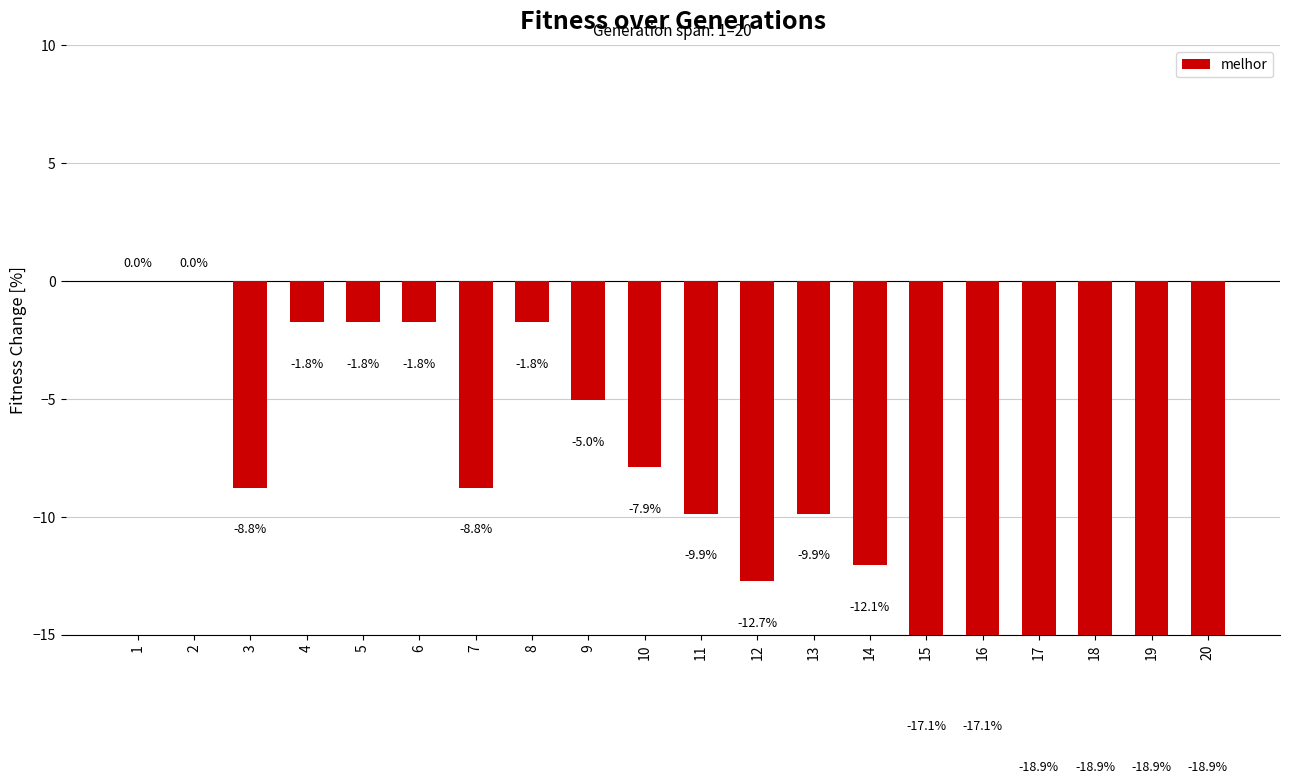

List the labels in order of value, largest first.

1, 2, 4, 5, 6, 8, 9, 10, 3, 7, 11, 13, 14, 12, 15, 16, 17, 18, 19, 20